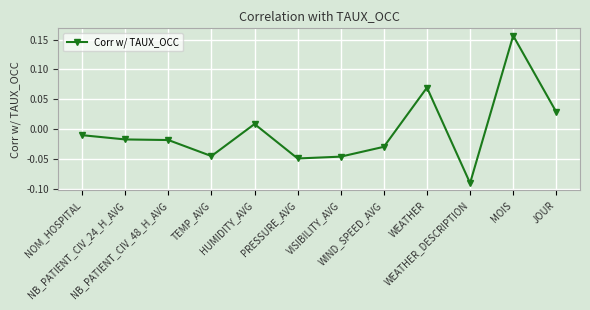

Does the chart display data point markers on the line(s)?

Yes